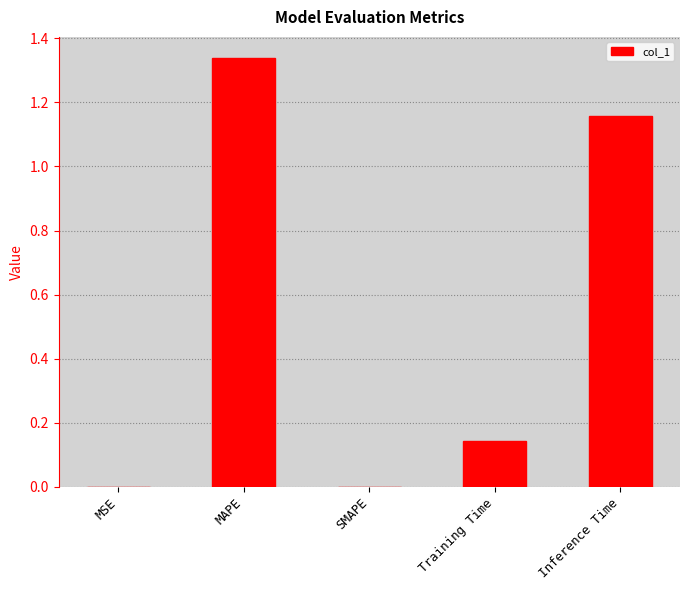

The chart shows a value of 1.6 at Inference Time. True or false?

False